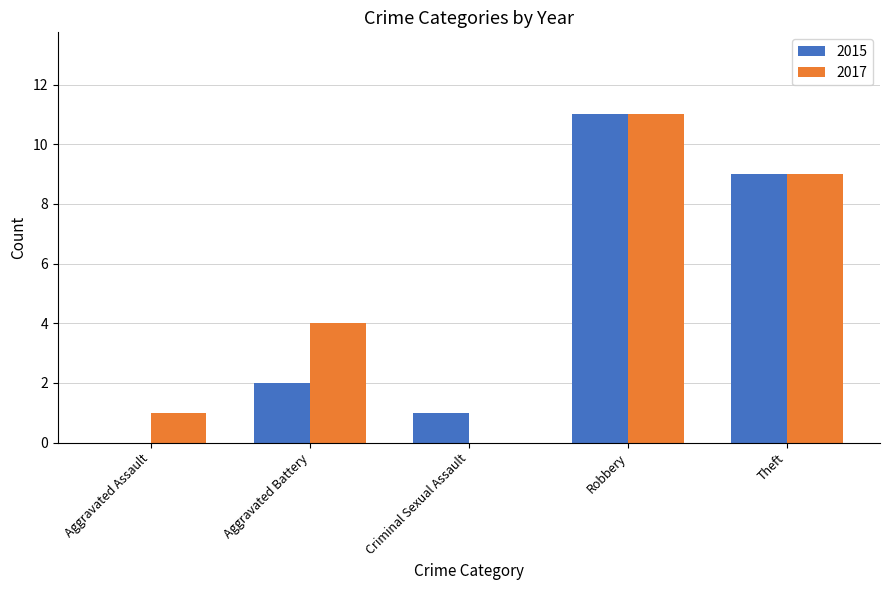

Is it true that 2015 equals -5 at Aggravated Assault?

False